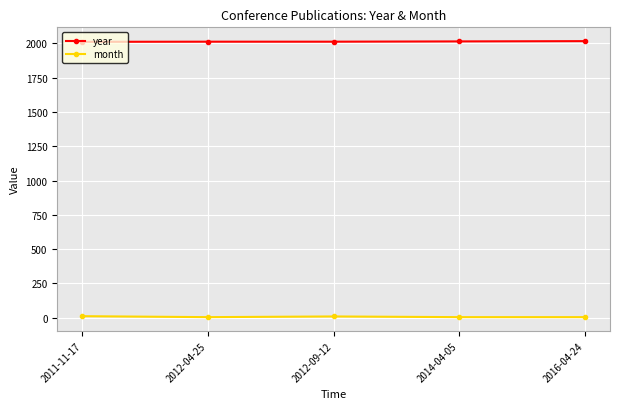

Which series has the largest total across all categories?

year